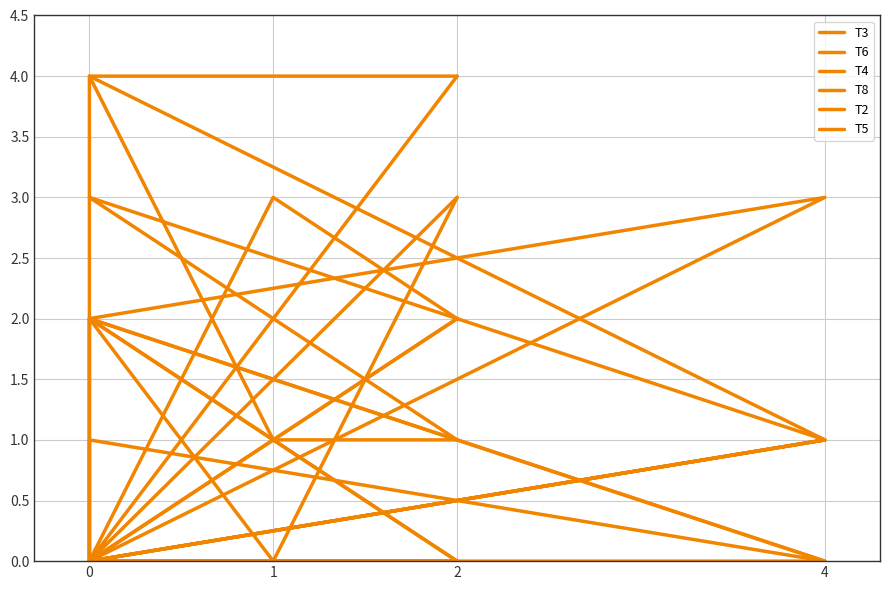

Which series has the largest total across all categories?

T3